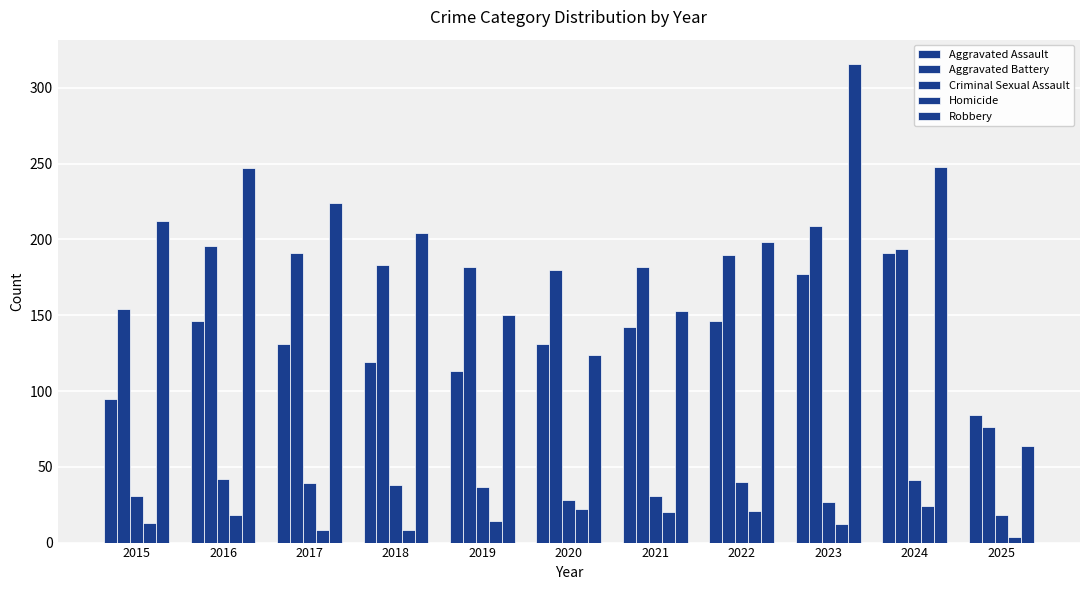

What is the value of the Criminal Sexual Assault bar at the 4th from the left?

38